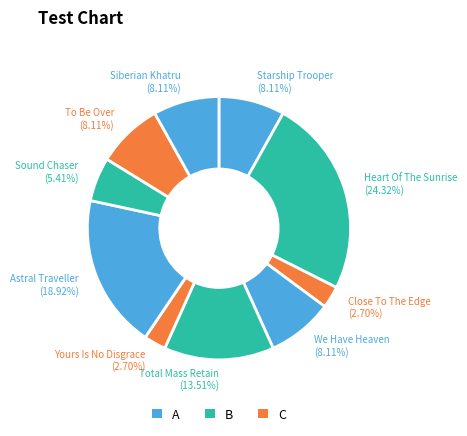

To the nearest percent, what is the combined percentage of Sound Chaser and Total Mass Retain?

19%